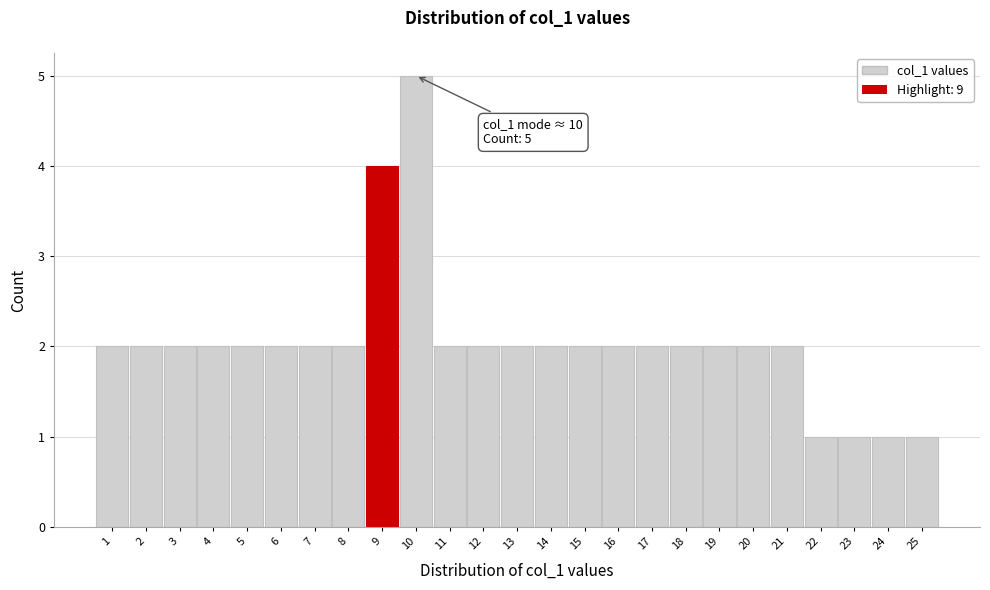

Over which range of the x-axis is the bar tallest?

9.5 to 10.5